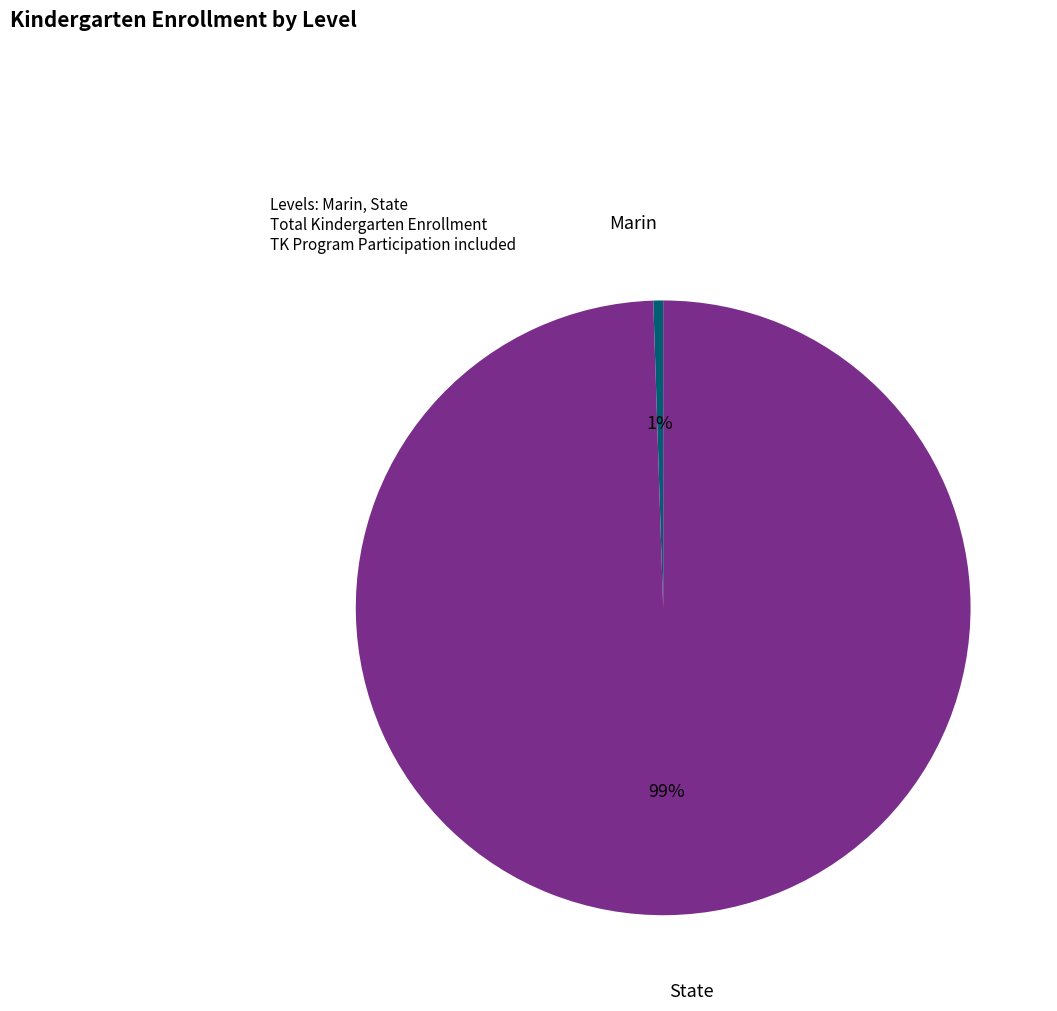

Is there a majority slice in this chart?

Yes